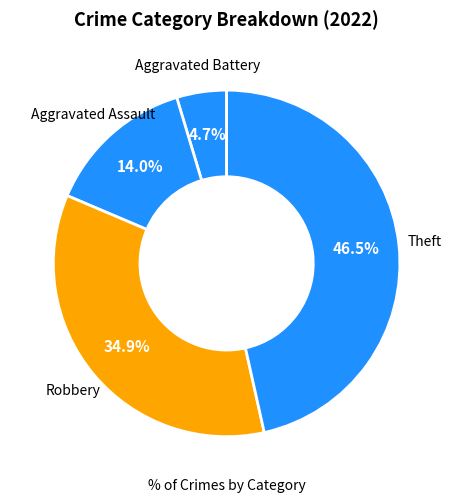

Which category has the smallest portion of the pie?

Aggravated Battery